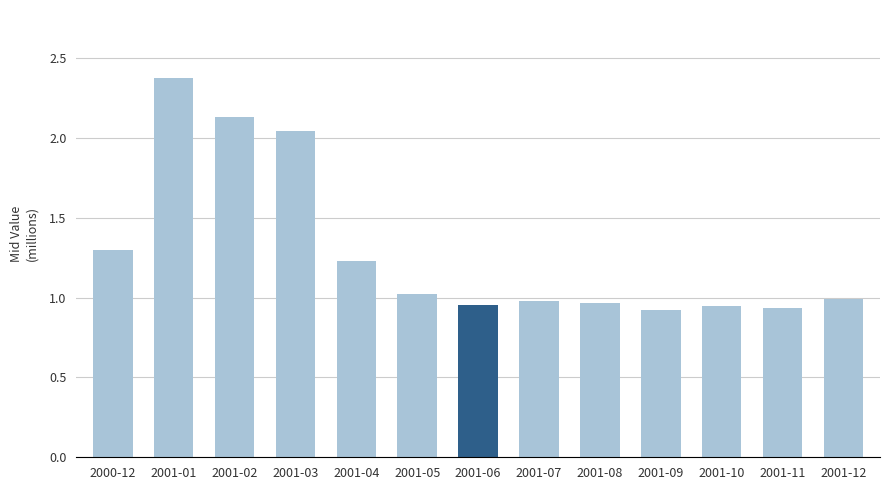

Reading left to right, extract all data points from this chart.

2000-12=1299003.3	2001-01=2372694.9	2001-02=2127416.4	2001-03=2042031.8	2001-04=1227936.7	2001-05=1019823.3	2001-06=955428.2	2001-07=976617.4	2001-08=964420.4	2001-09=920264.8	2001-10=948124.8	2001-11=937504.6	2001-12=989395.0